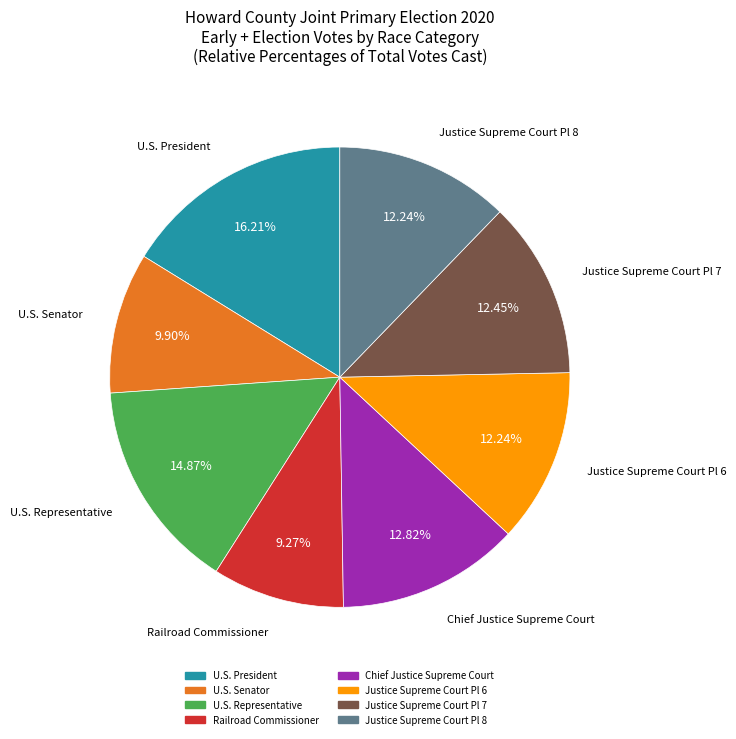

Is there a majority slice in this chart?

No